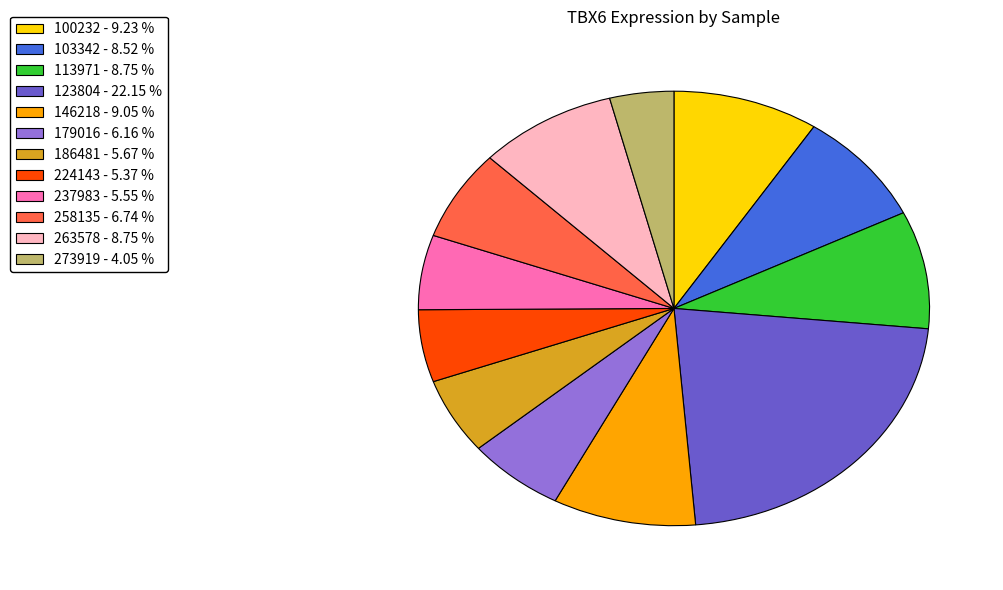

Is the sum of 273919 and 186481 greater than half?

No